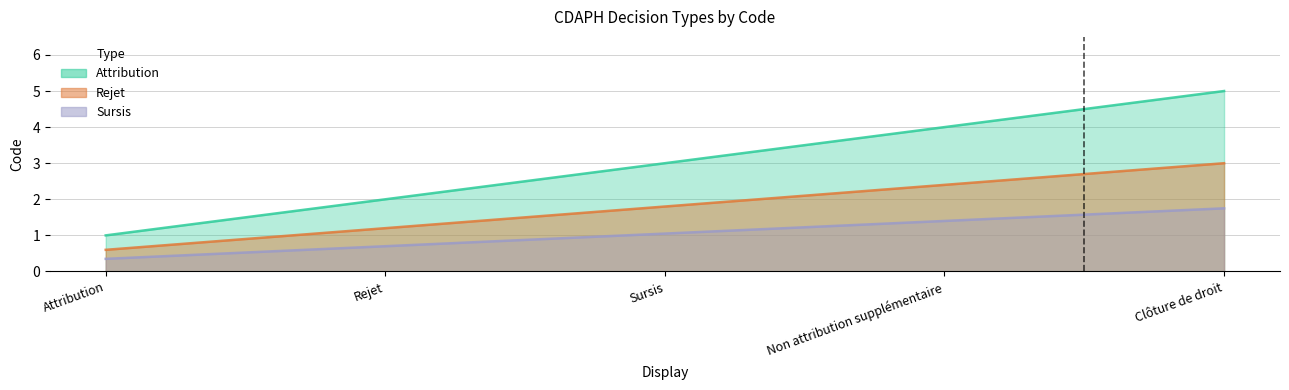

At which category does the chart reach its minimum across all series?

Attribution